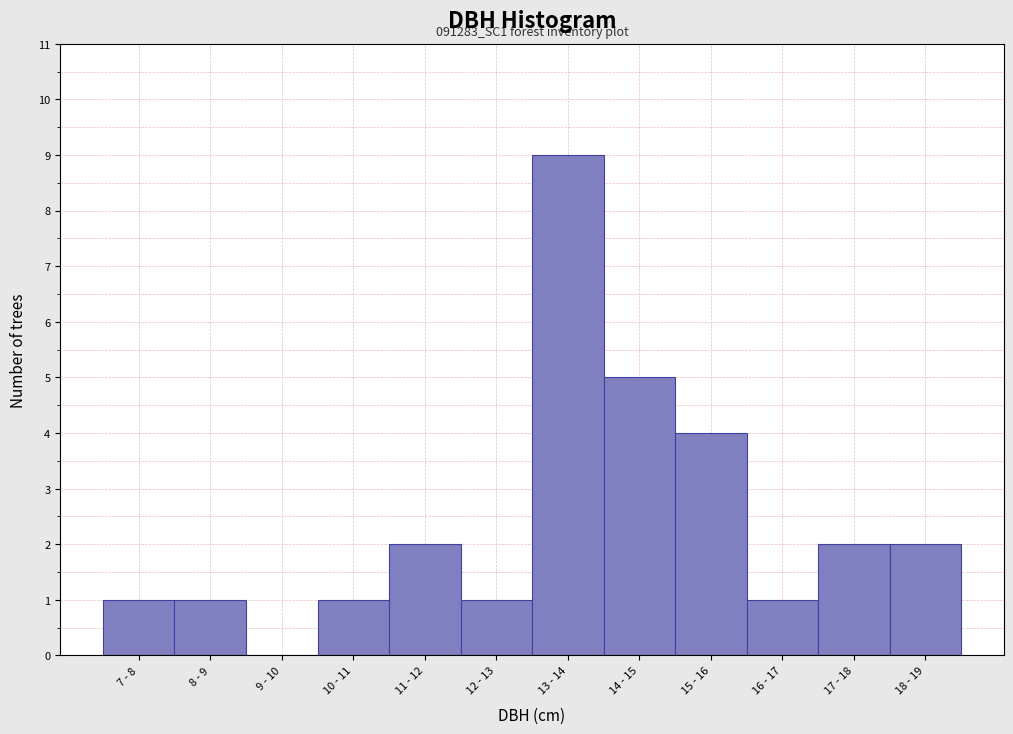

Reading right to left, list all the values displayed in this chart.

18 - 19=2	17 - 18=2	16 - 17=1	15 - 16=4	14 - 15=5	13 - 14=9	12 - 13=1	11 - 12=2	10 - 11=1	9 - 10=0	8 - 9=1	7 - 8=1